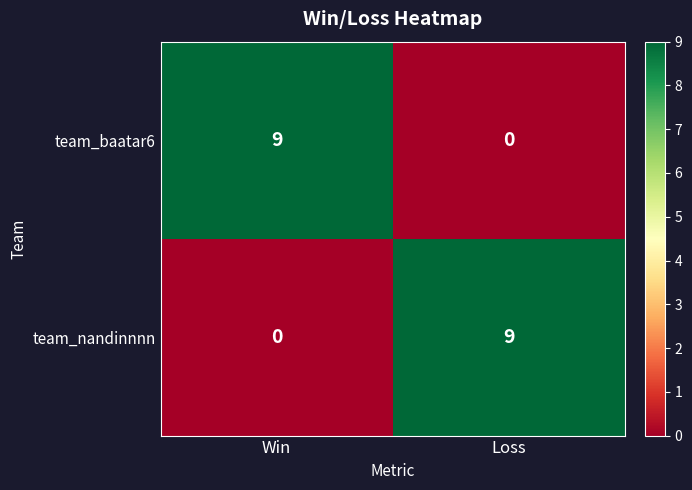

What is the difference between the maximum and minimum values in the team_nandinnnn series?

9